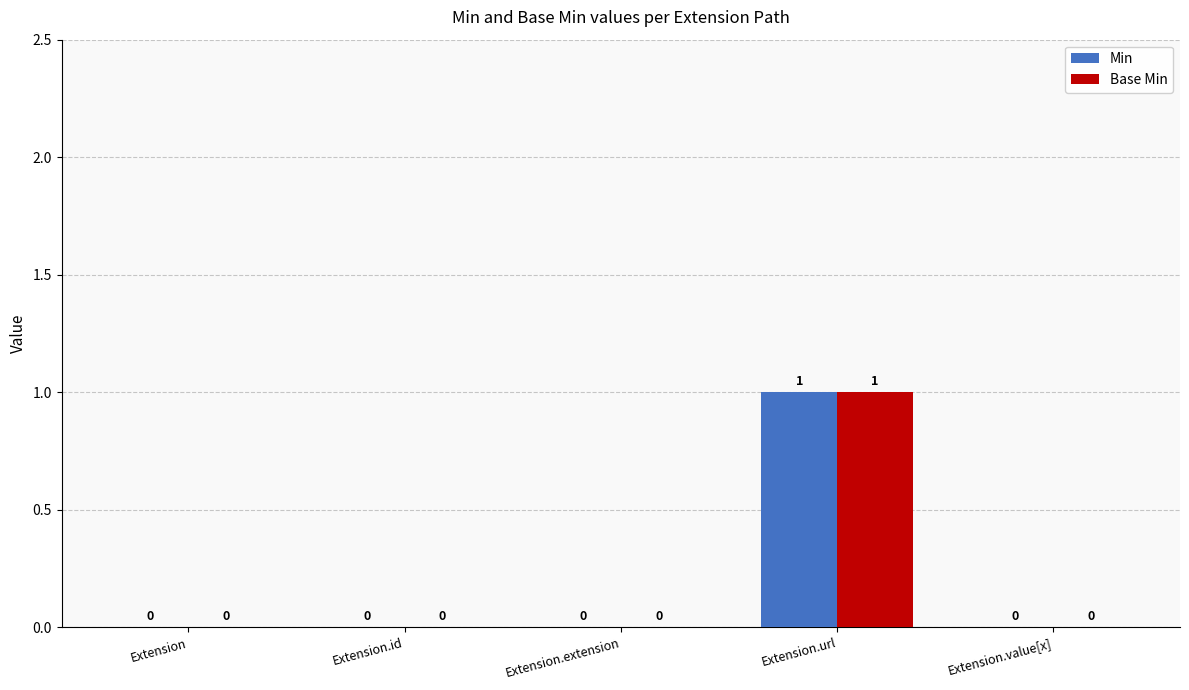

The Min series shows 0 at Extension. True or false?

True